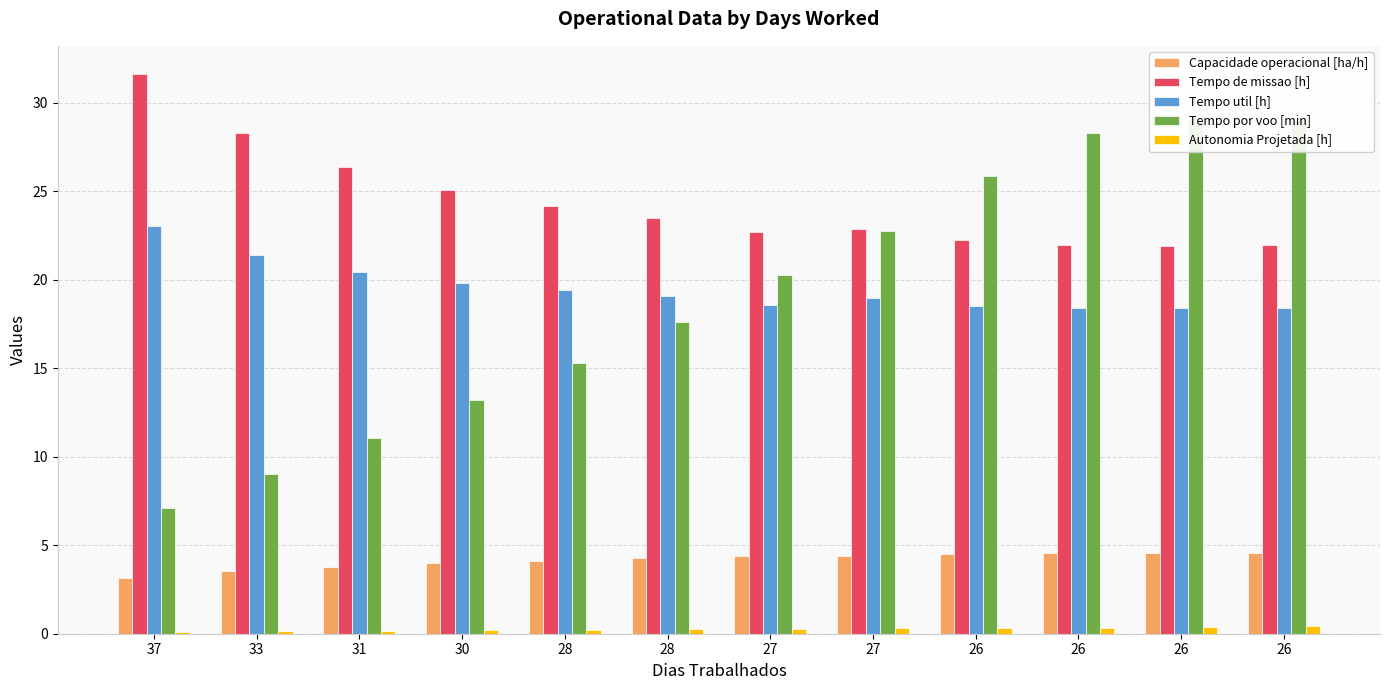

What is the average value of the Tempo de missao [h] series?

24.4